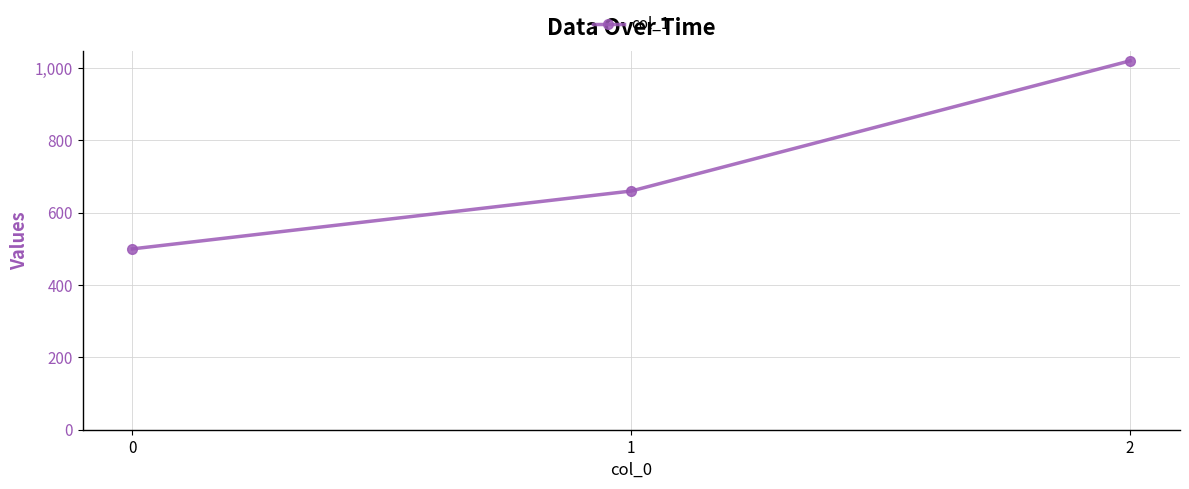

What is the sum of the values at 2 and 0?

1520